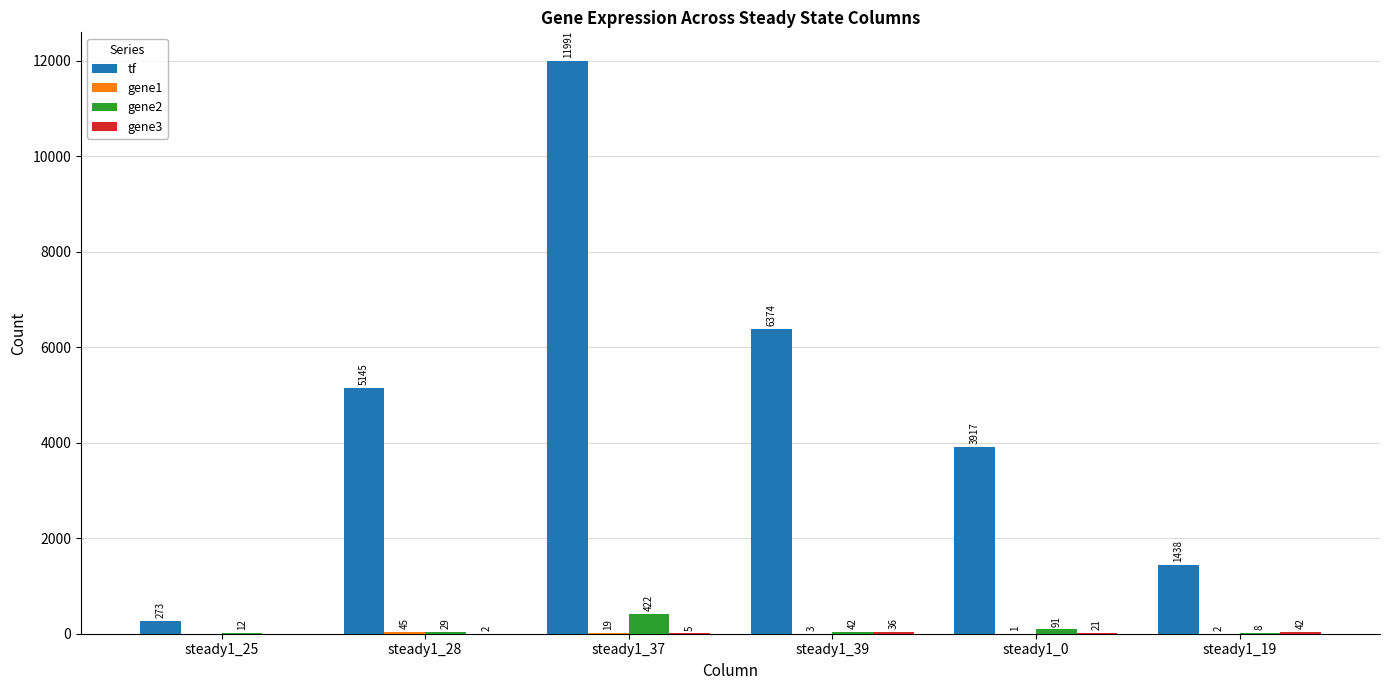

Where does the gene2 series first go above 42?

steady1_37